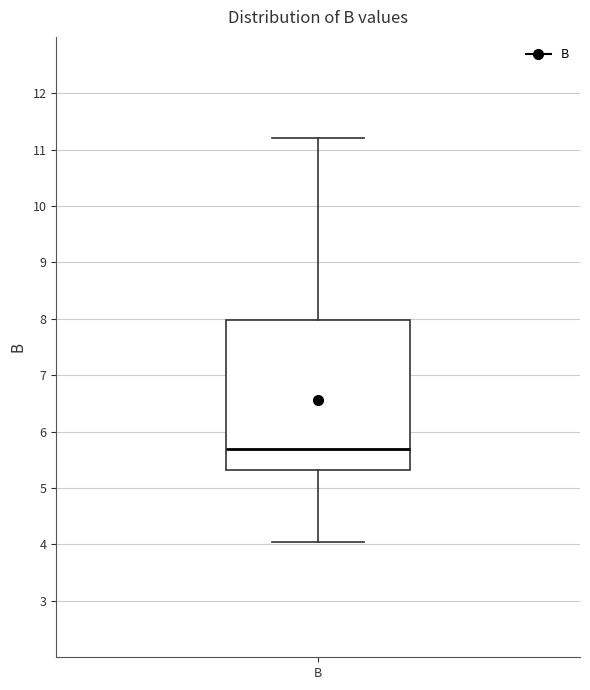

Where does the median line of the box for B sit on the y-axis? The values are not printed on the chart, so give them approximately, as read against the axis.

5.7